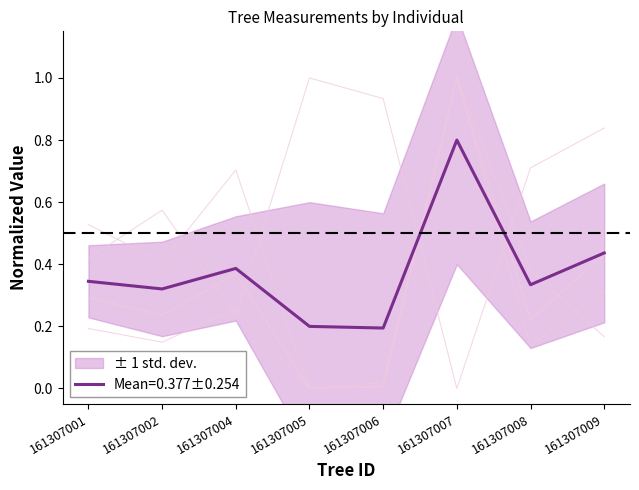

Between which two adjacent categories do dbh and bal first intersect?

161307002 and 161307004